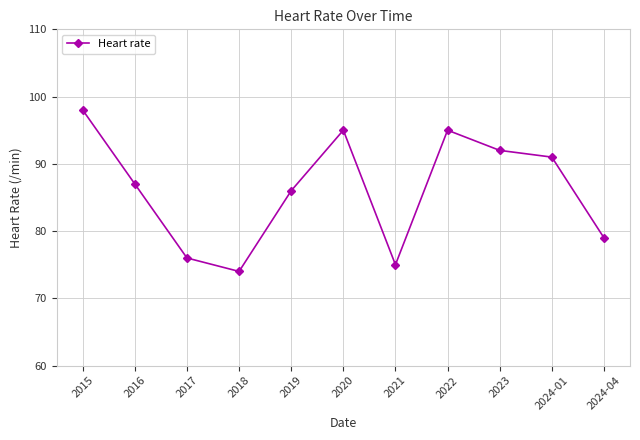

Between 2024-01 and 2022, which is larger?

2022